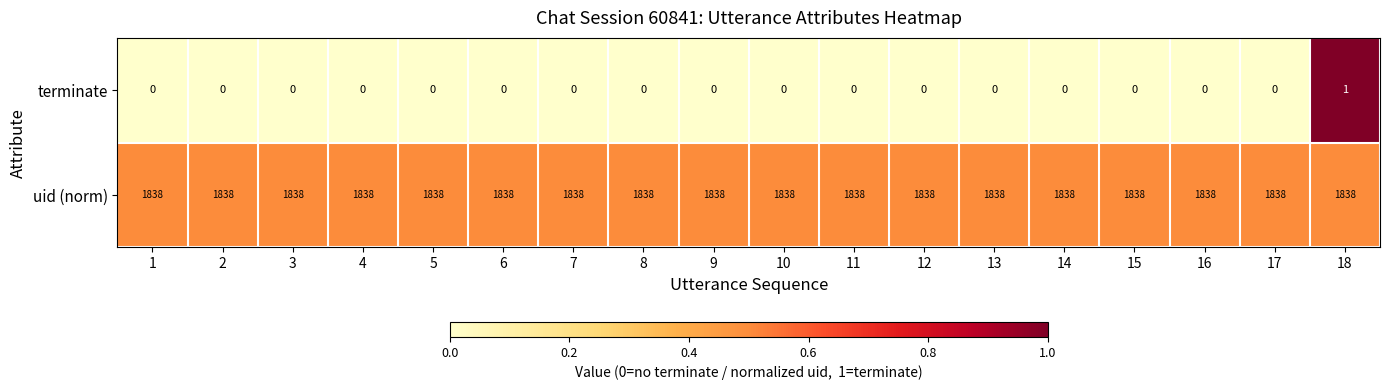

Is it true that terminate equals 0 at 7?

True